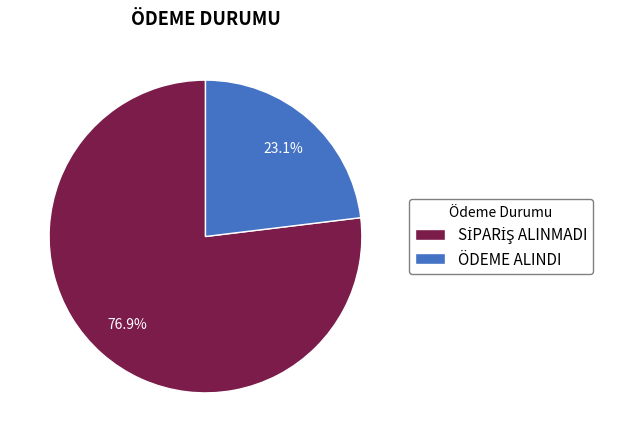

What is the smallest slice in the pie chart?

ÖDEME ALINDI